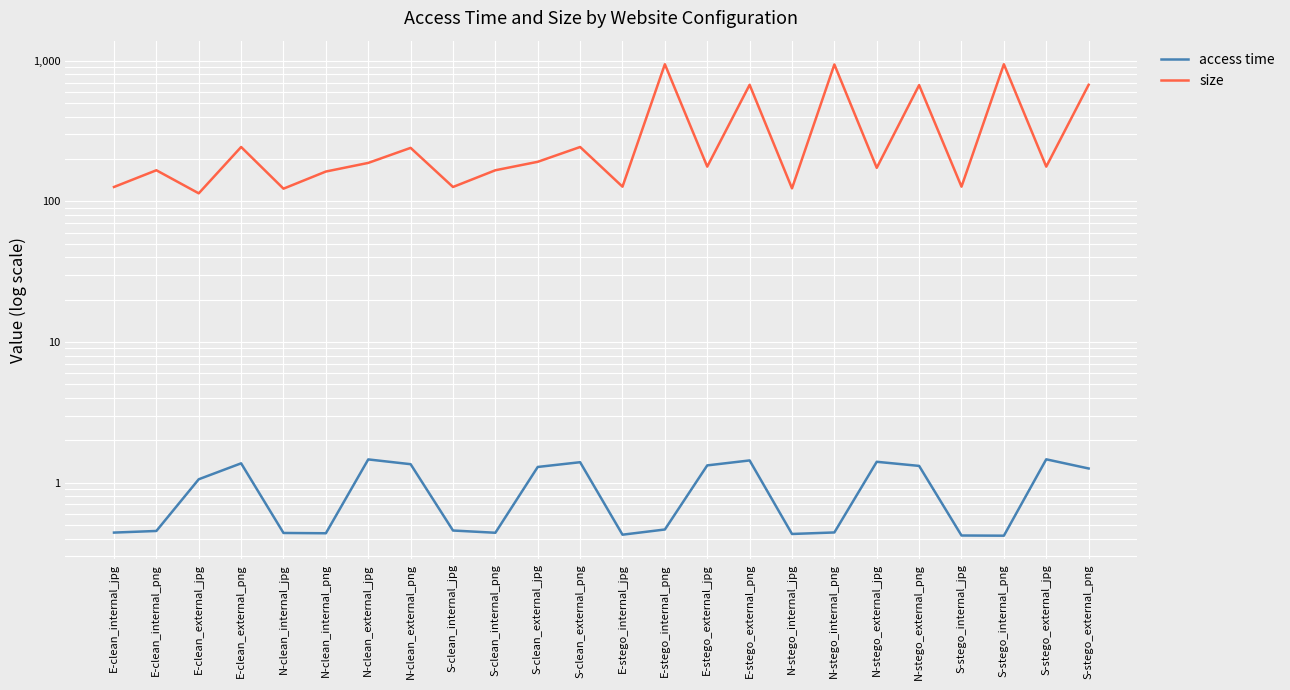

Is this an area chart (filled region under the line)?

No